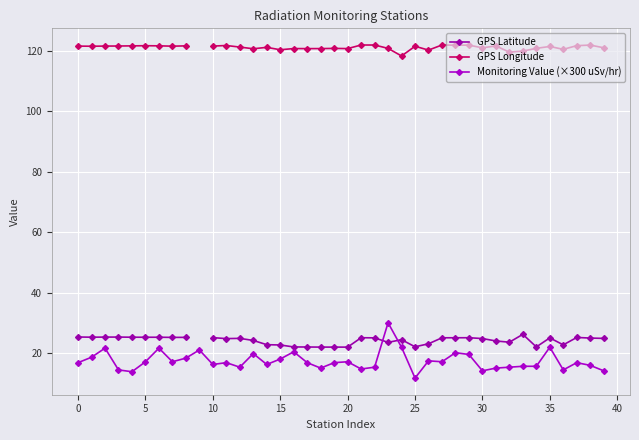

At how many categories does at least one series exceed 65?

39